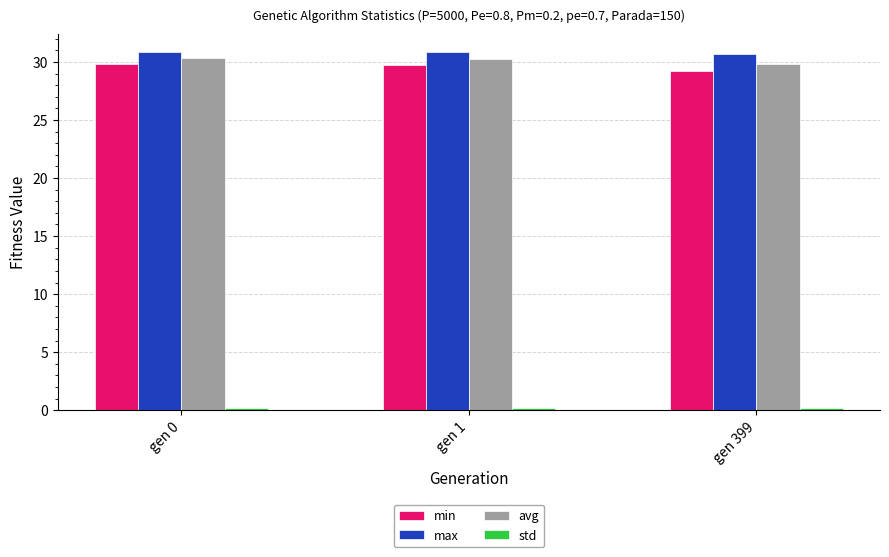

What is the highest value of the avg series?

30.4